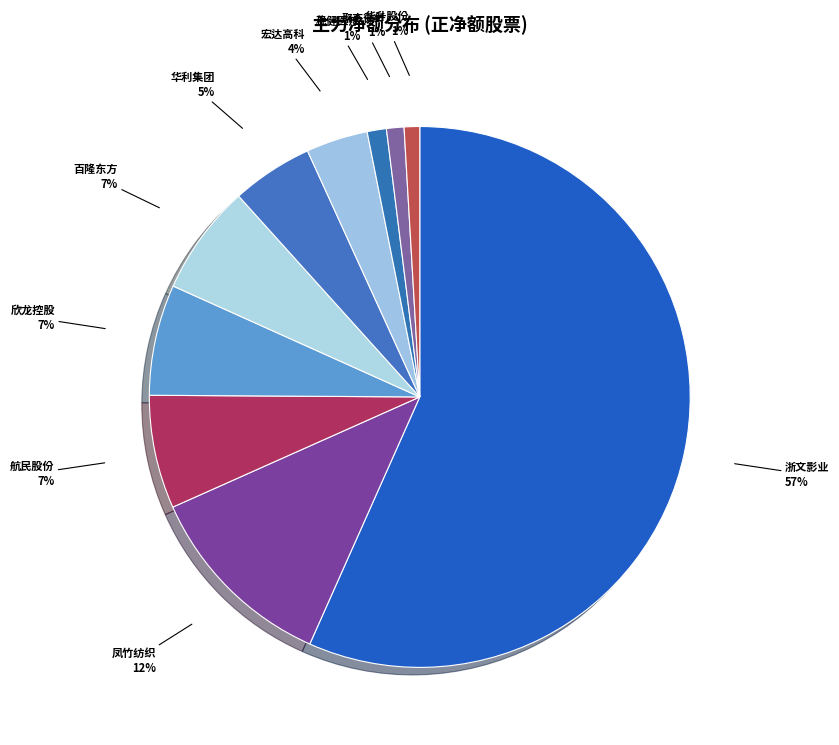

How many segments does this pie chart have?

10